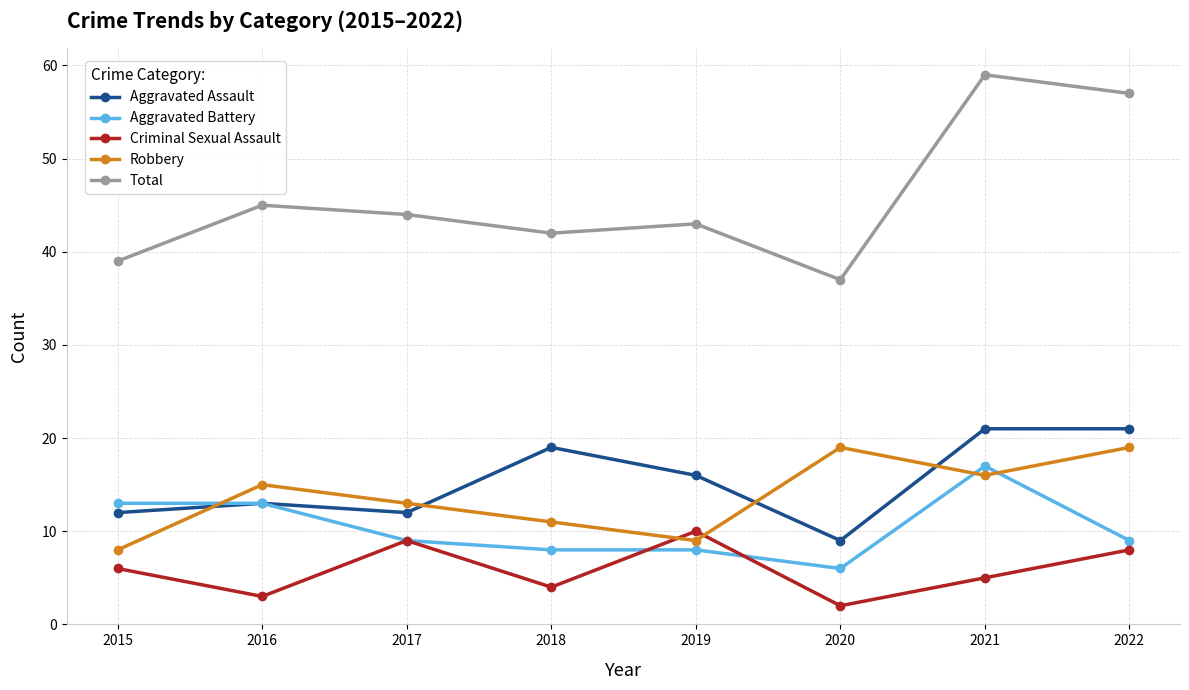

In Robbery, how many points are lower than both neighbors (excluding endpoints)?

2